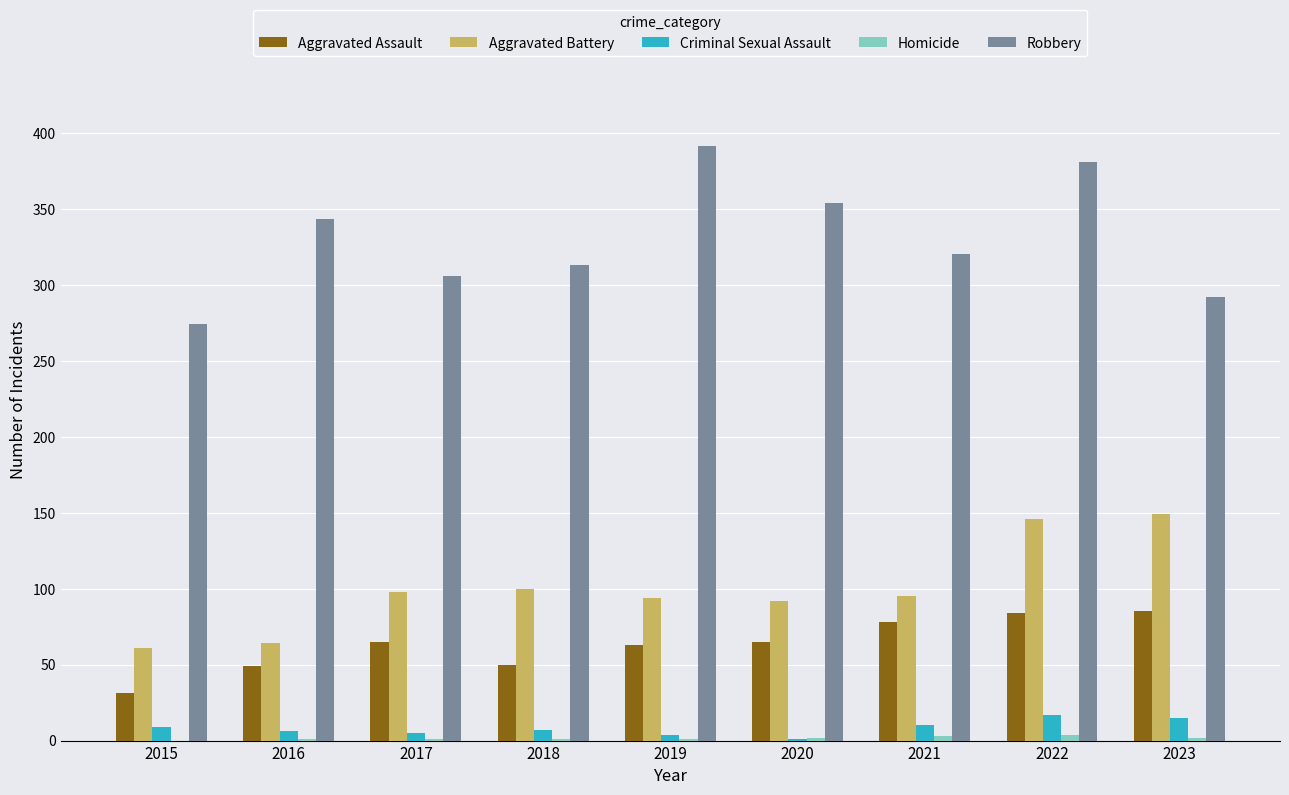

Count the number of data series in this chart.

5